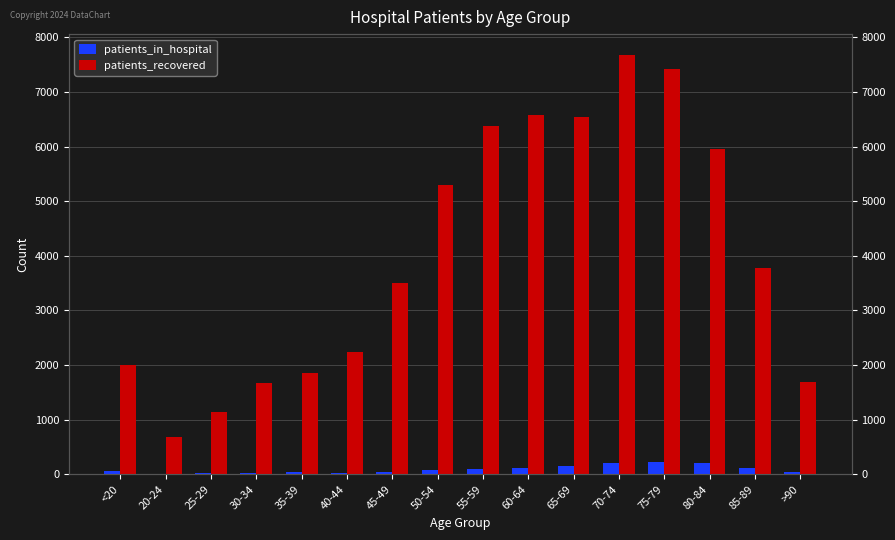

Rank the series by their maximum value, from highest to lowest.

patients_recovered, patients_in_hospital